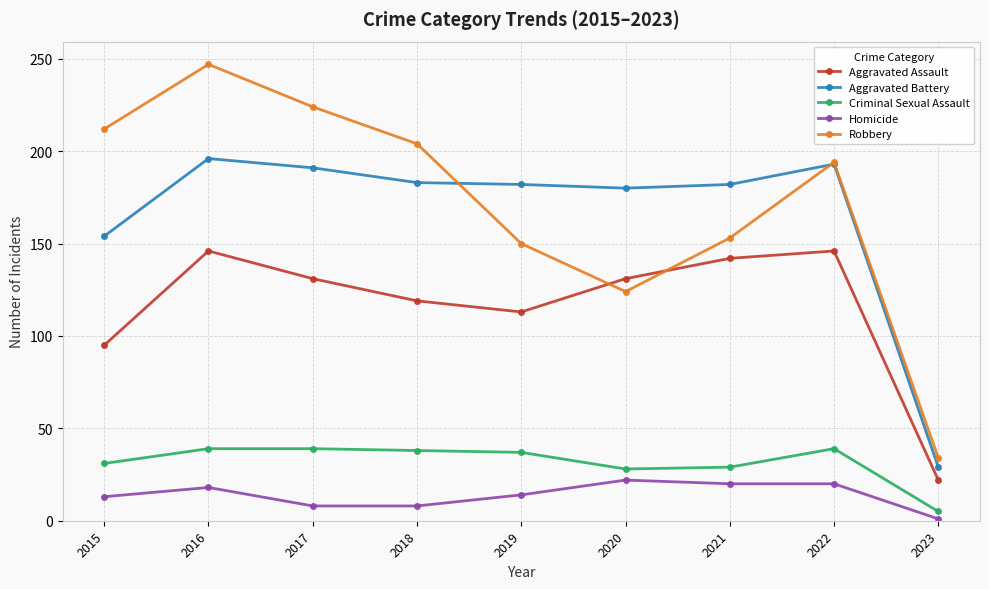

What is the greatest value displayed?

247